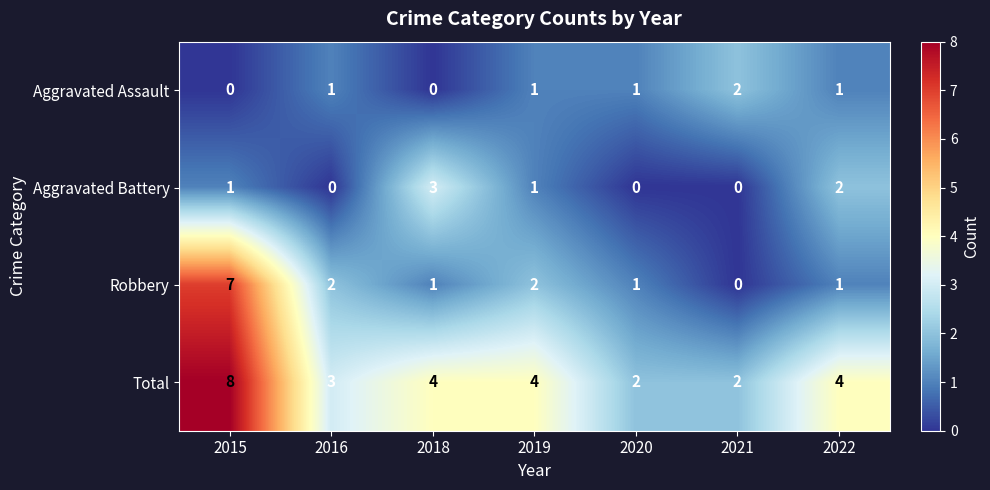

How many distinct data groups are displayed?

4